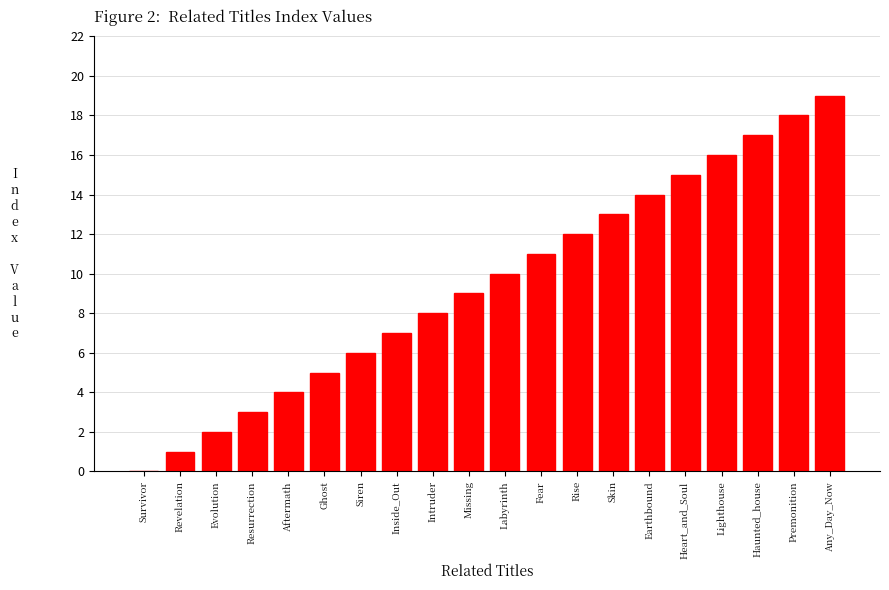

Is it true that the value at Lighthouse is 16?

True